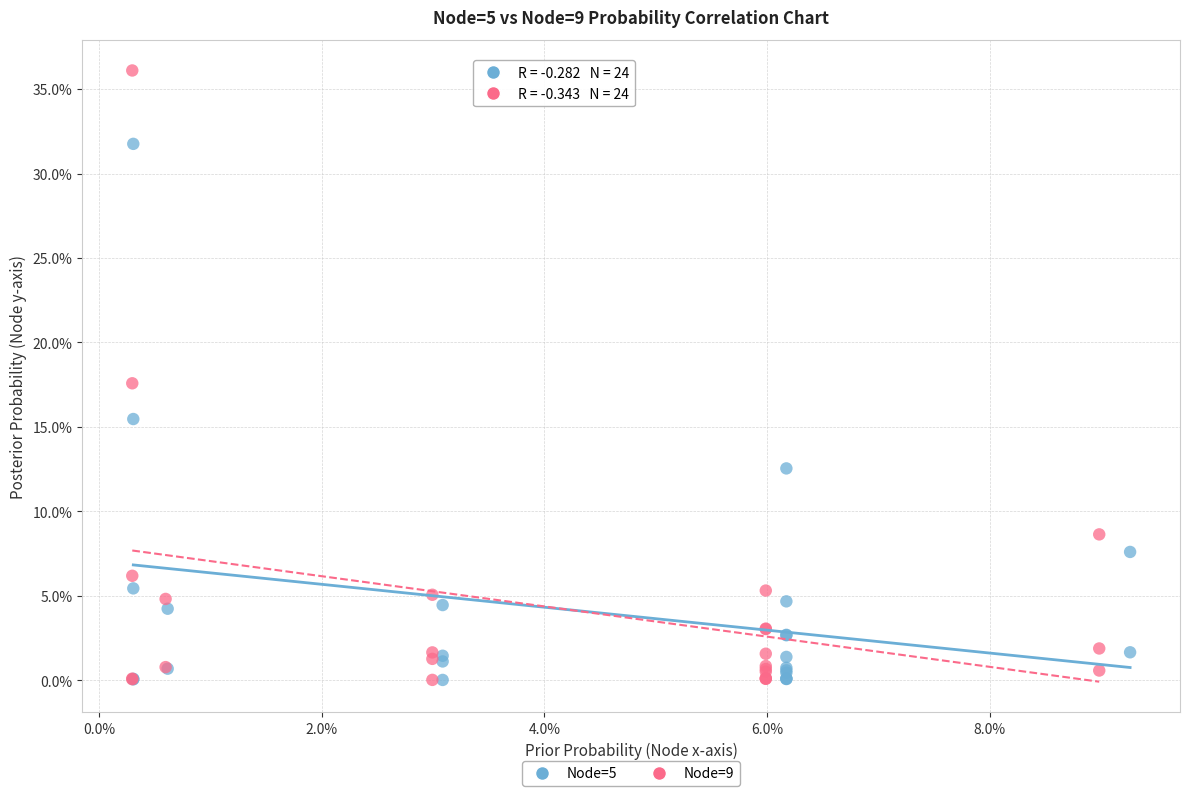

Which series contains the highest Y value?

Node=9